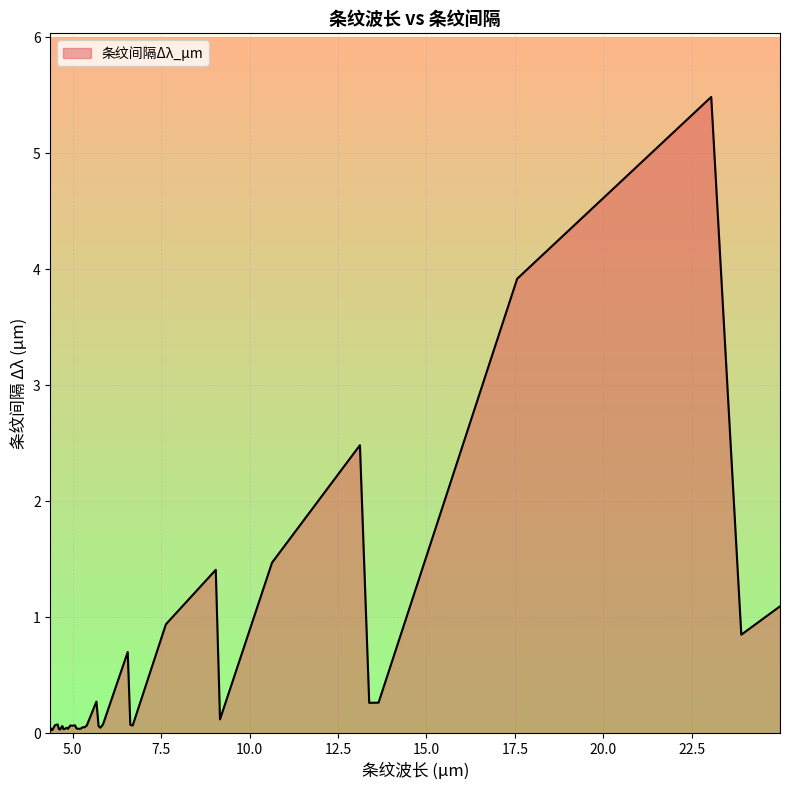

Does the chart display data point markers on the line(s)?

No